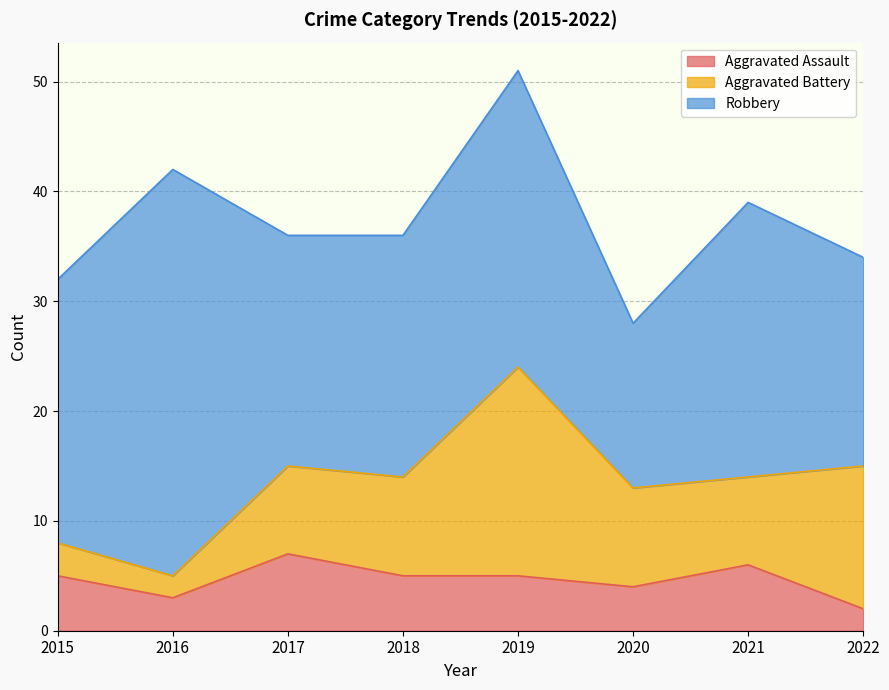

Reading right to left, extract all data points from this chart.

Aggravated Assault: 2	6	4	5	5	7	3	5
Aggravated Battery: 13	8	9	19	9	8	2	3
Robbery: 19	25	15	27	22	21	37	24